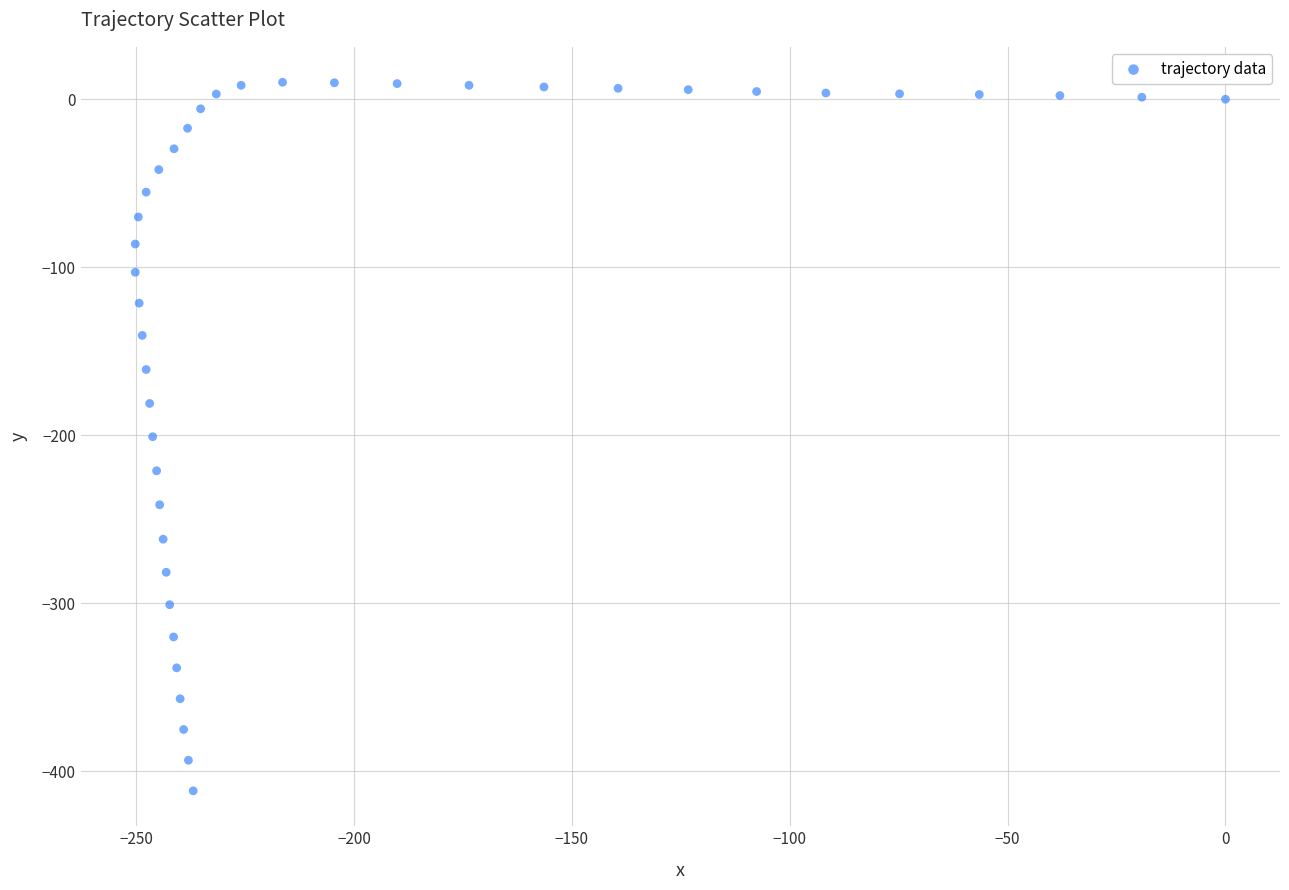

What is the range of Y values (max minus min)?

421.8